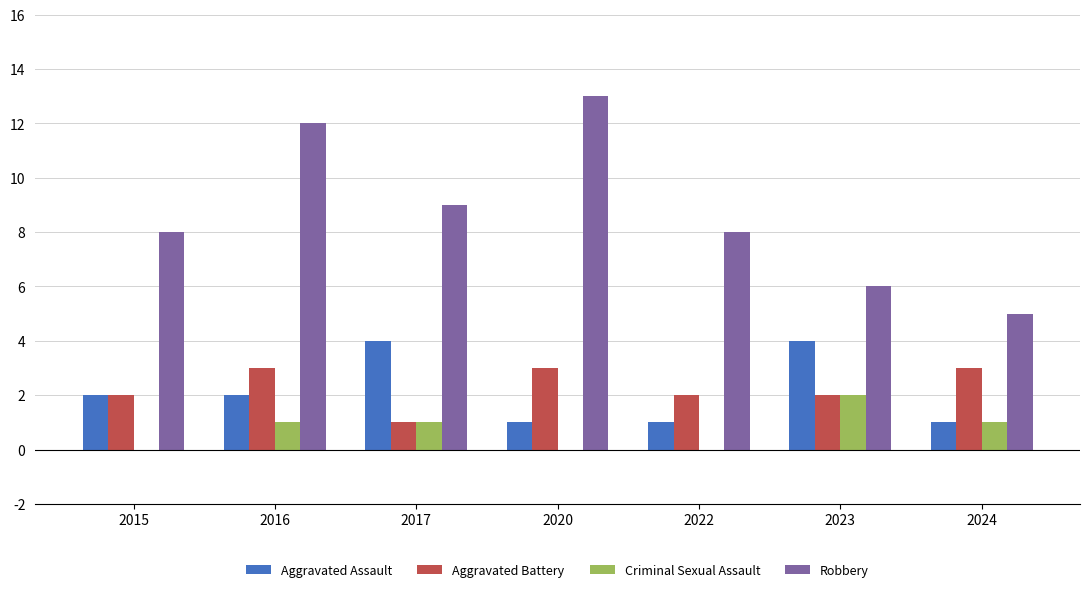

True or false: Criminal Sexual Assault has a value of 1 at 2015.

False